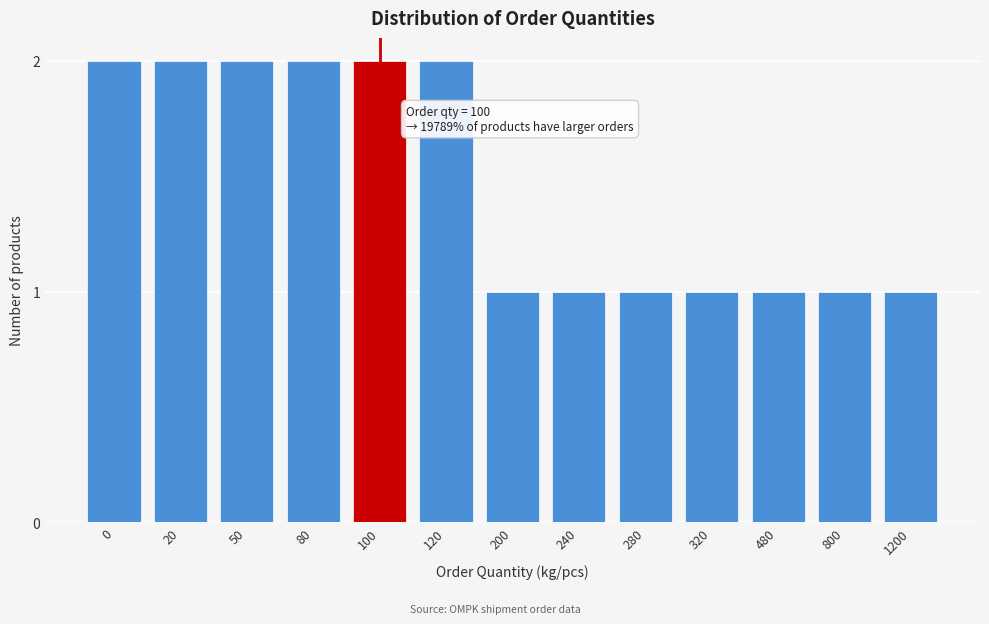

Reading left to right, what are all the values shown in this chart?

2	2	2	2	2	2	1	1	1	1	1	1	1